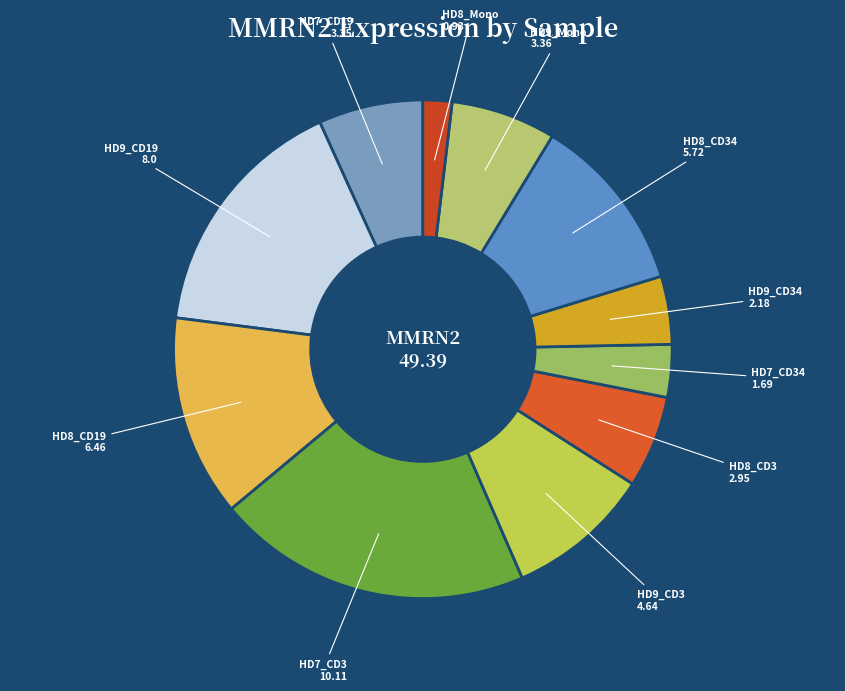

Which category has the biggest portion of the pie?

HD7_CD3